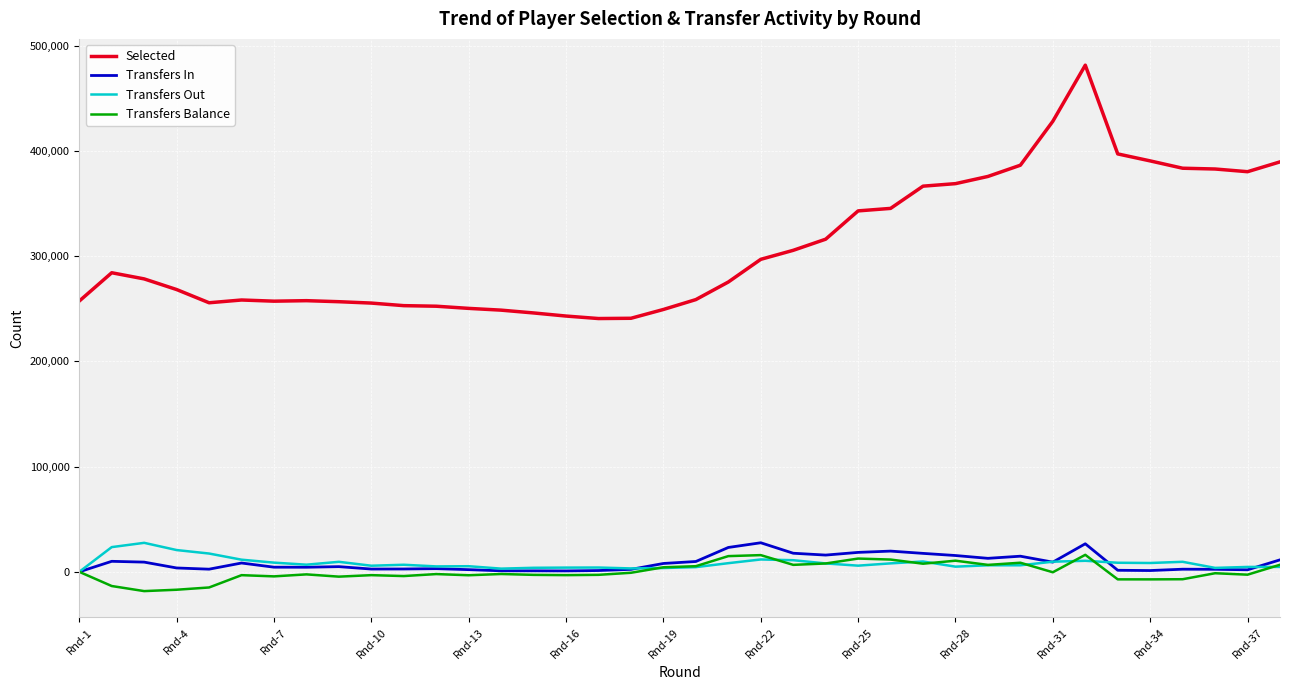

Which series has the largest range (max minus min)?

Selected